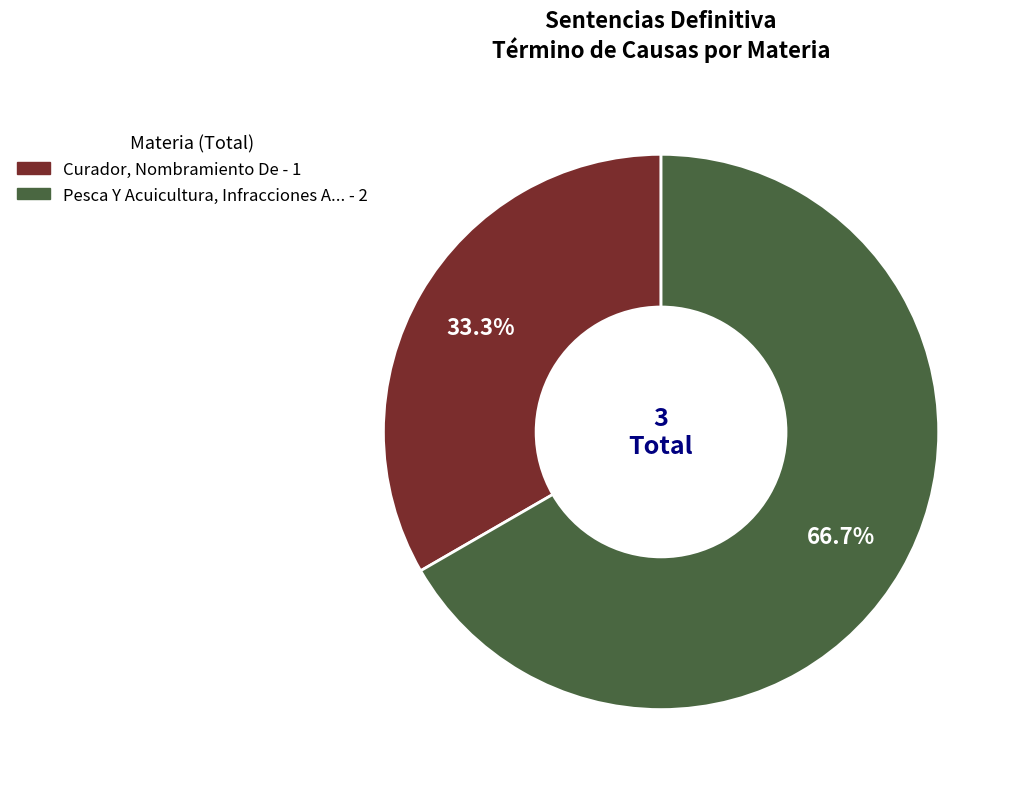

Count the number of slices in the pie.

2